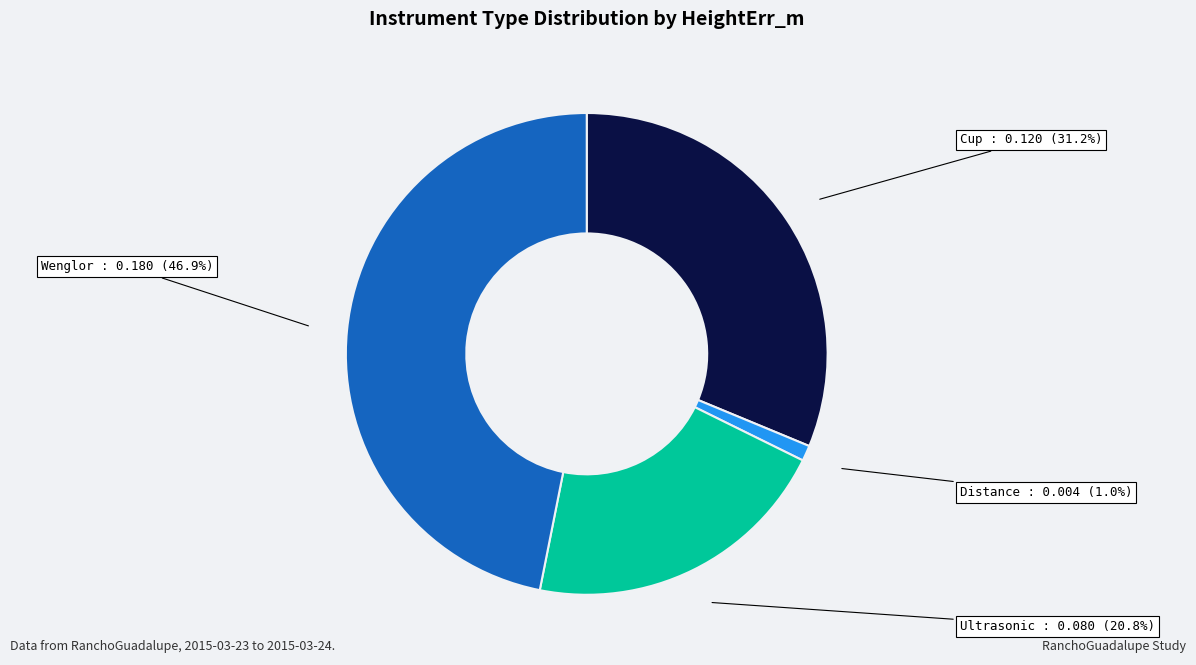

Which category has the biggest portion of the pie?

Wenglor